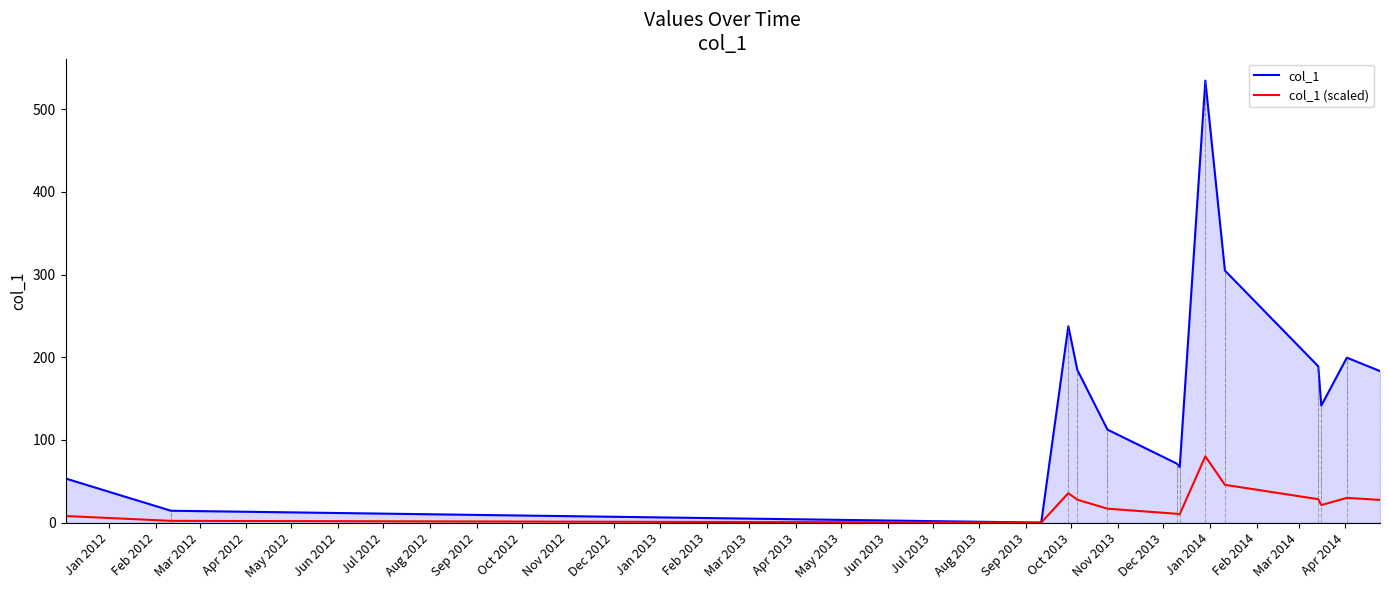

Which series has the widest spread of values?

col_1